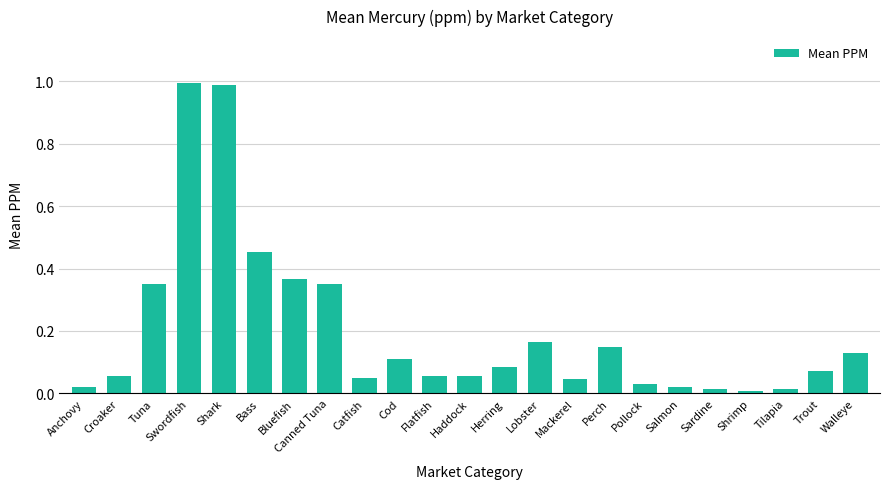

What position from the left is Bluefish?

7